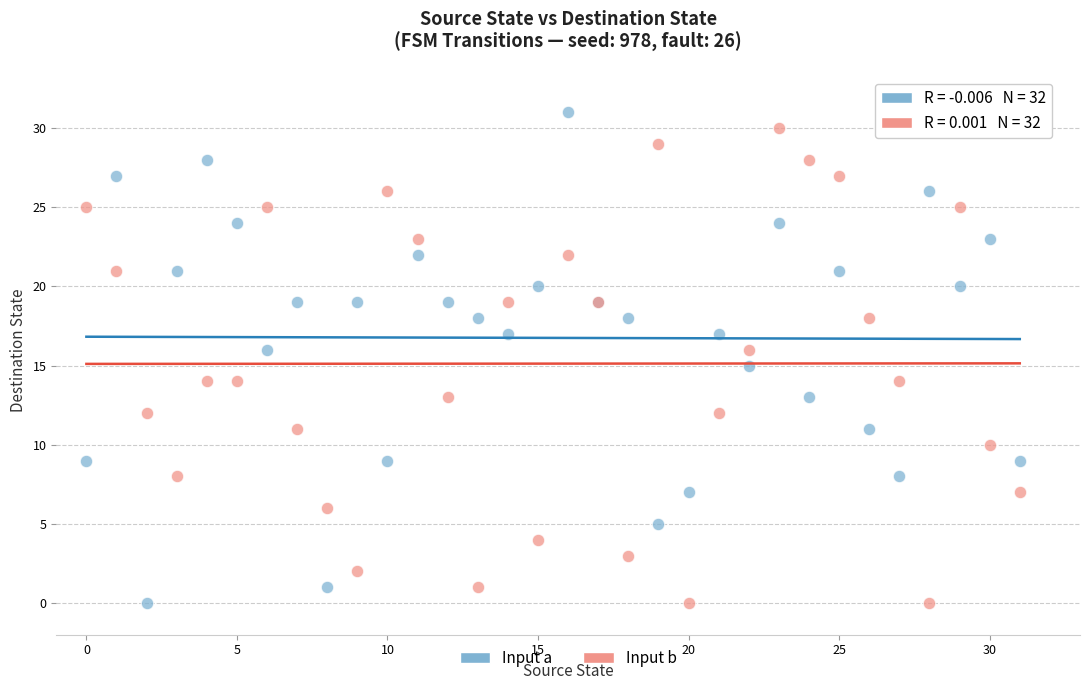

What are all the series names shown in the legend?

Input a, Input b